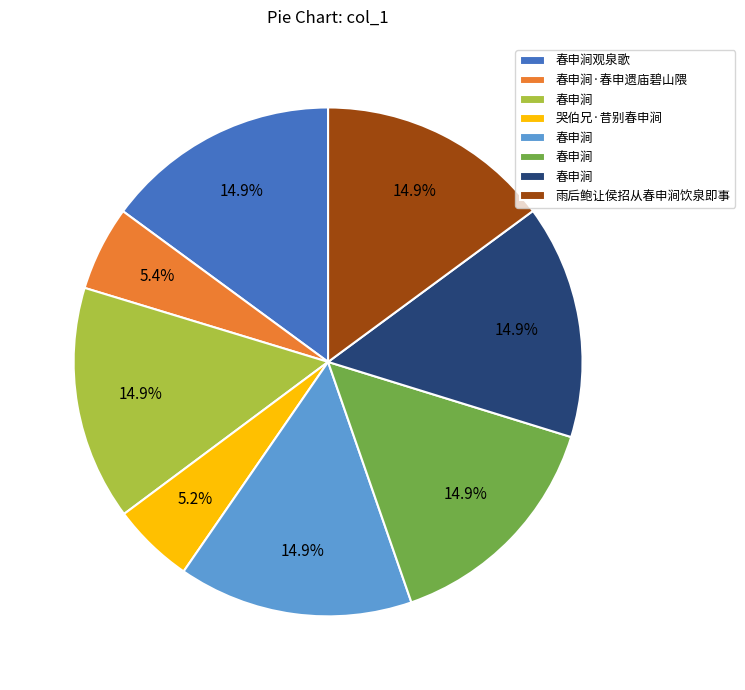

Count the number of slices in the pie.

8